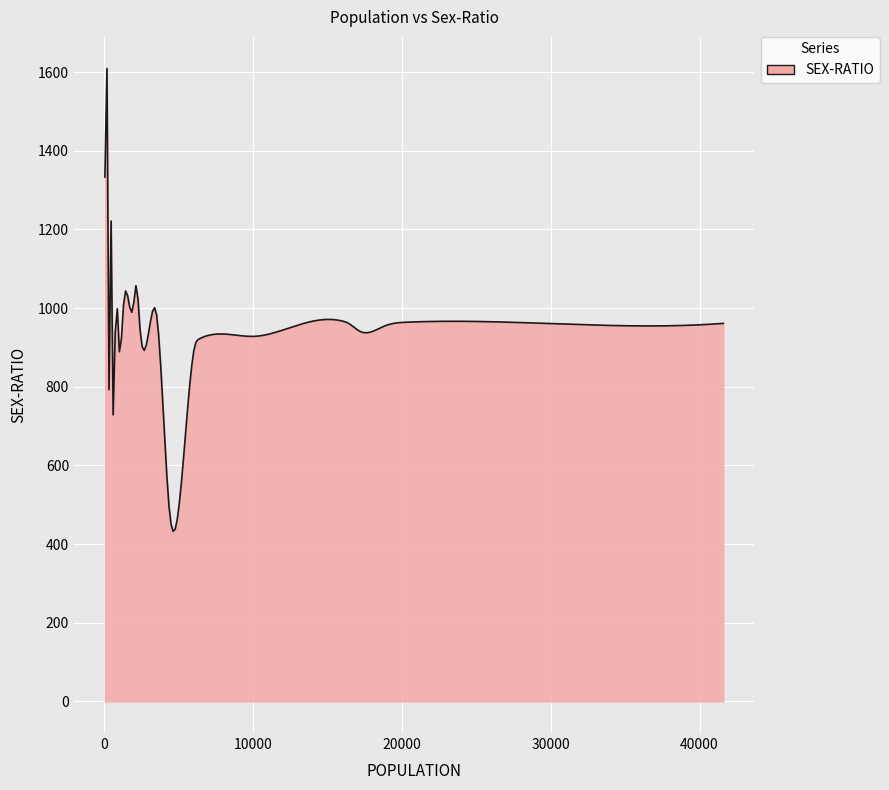

What is the minimum value shown in the chart?

432.3